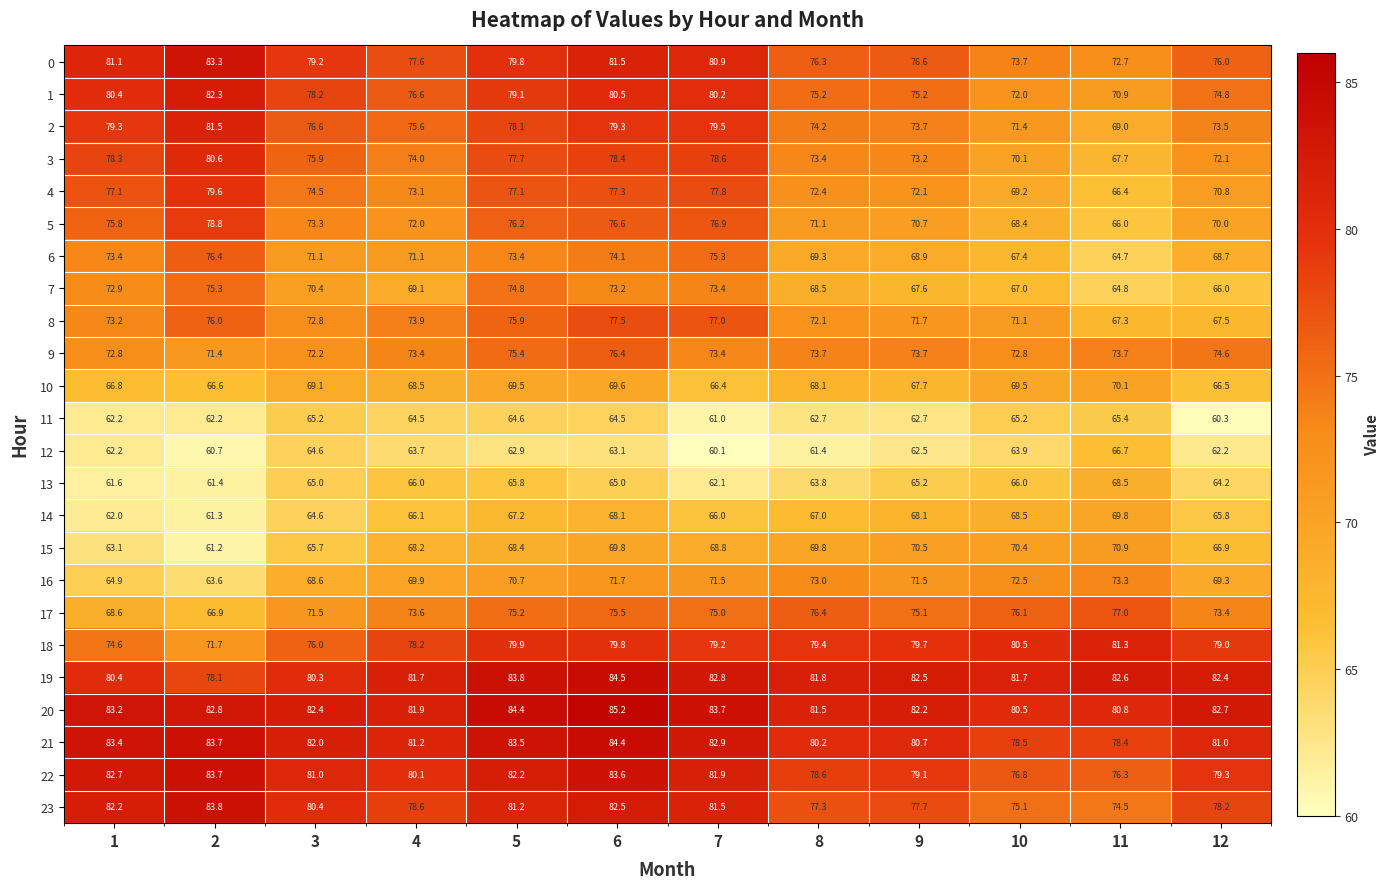

What is the difference between the maximum and minimum values in the 1 series?

11.4